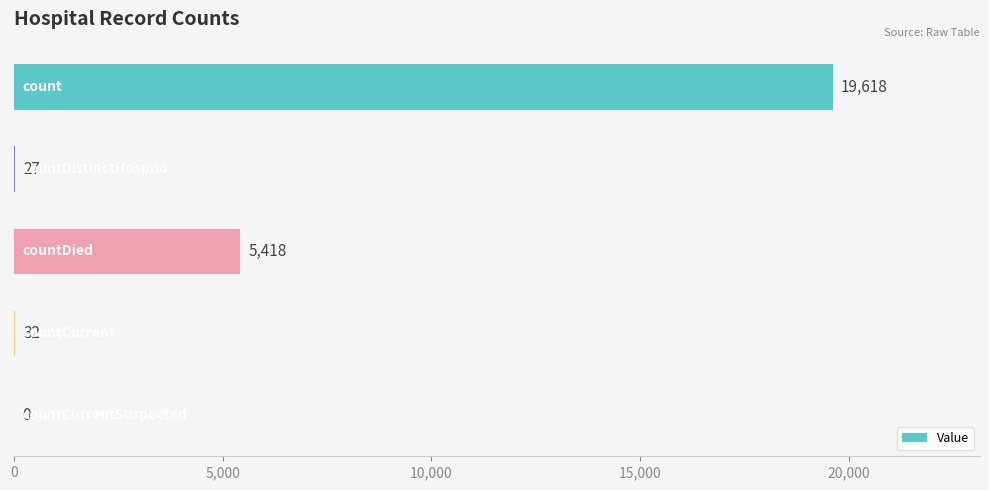

What is the sum of all values?

25095